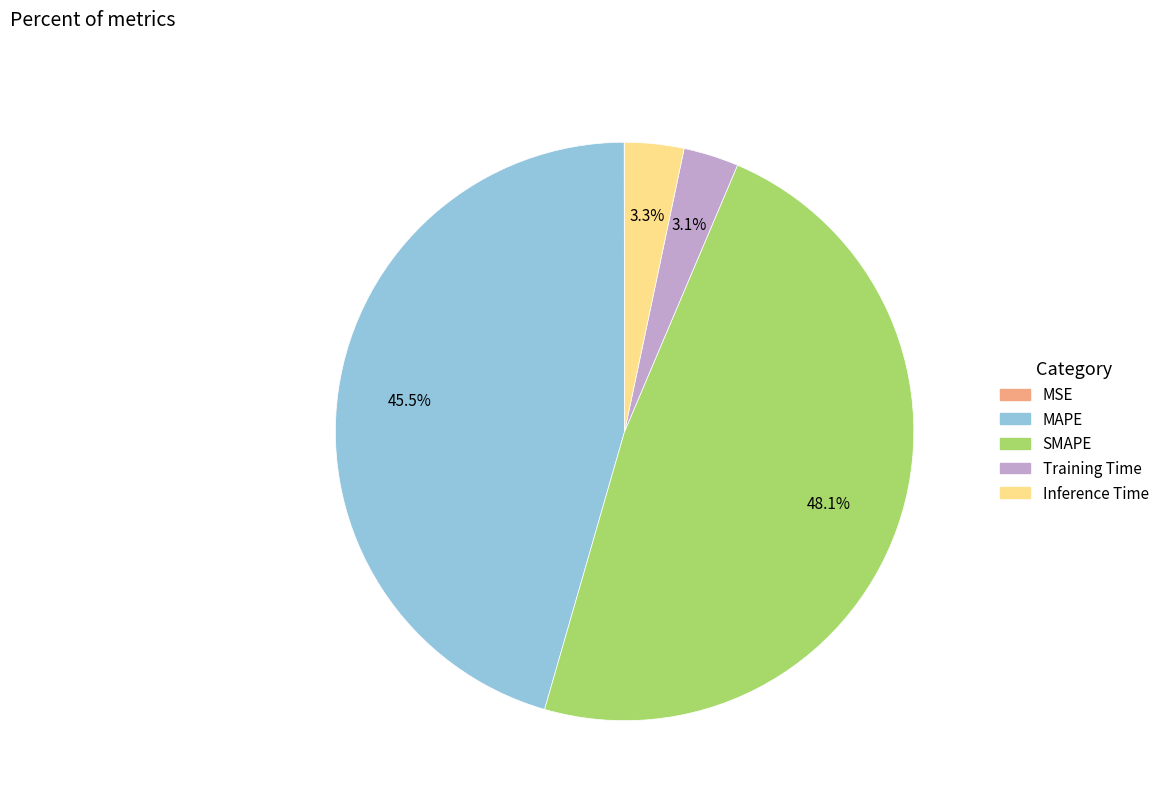

To the nearest percent, what portion does Training Time represent?

3%